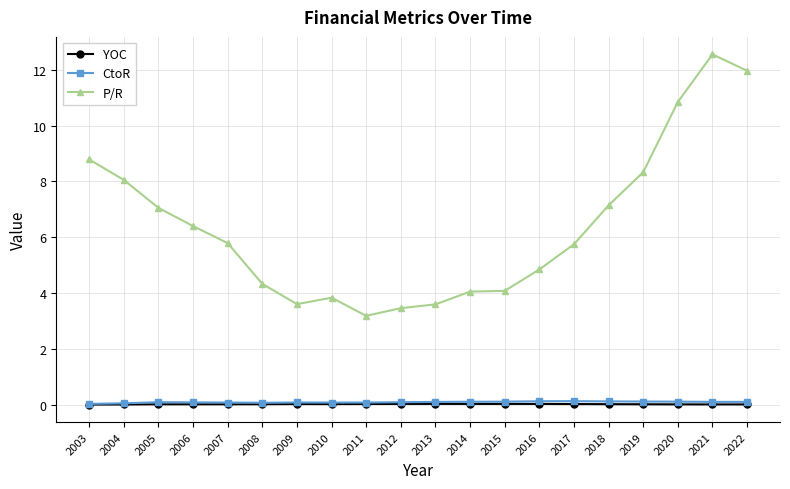

Which series has the largest total across all categories?

P/R